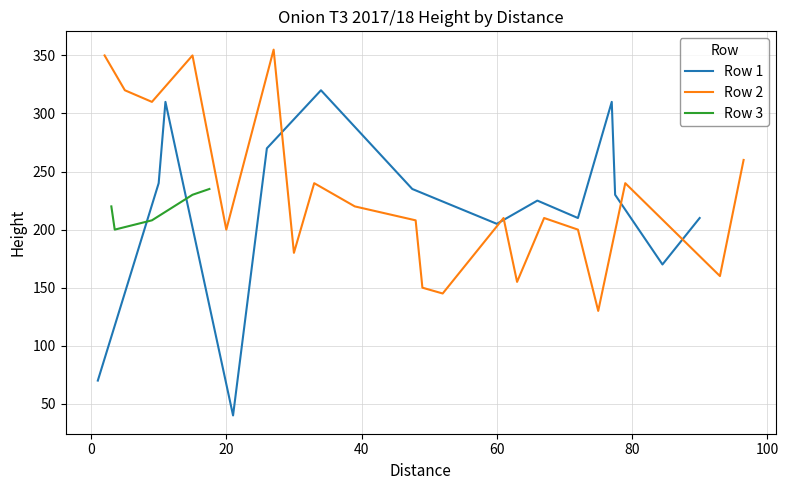

Where does the data first go above 240?

11